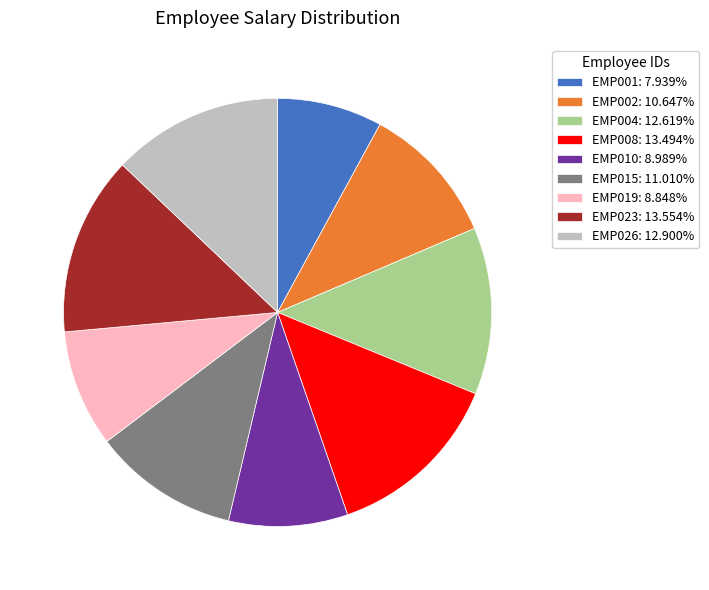

Between EMP023 and EMP015, which is larger?

EMP023